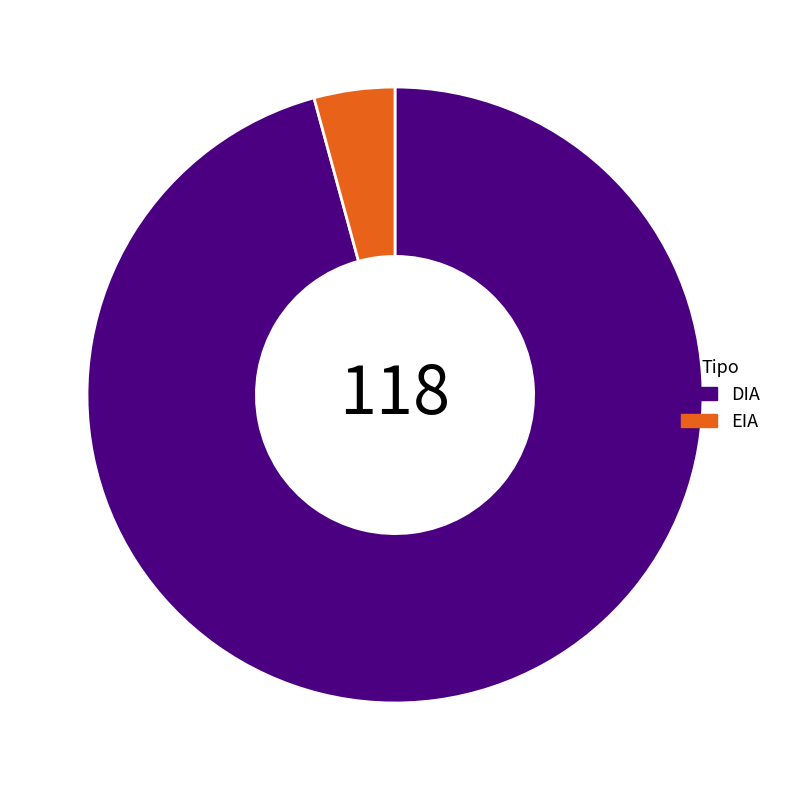

Is the sum of DIA and EIA greater than half?

Yes